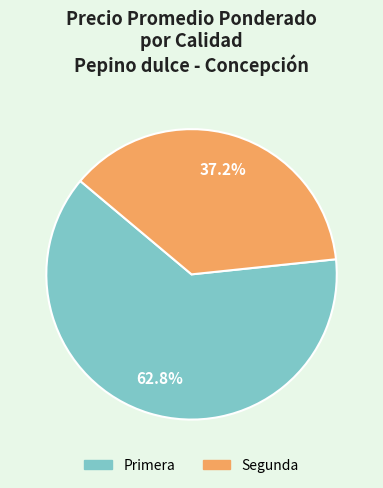

Does Segunda account for over 50% of the chart?

No